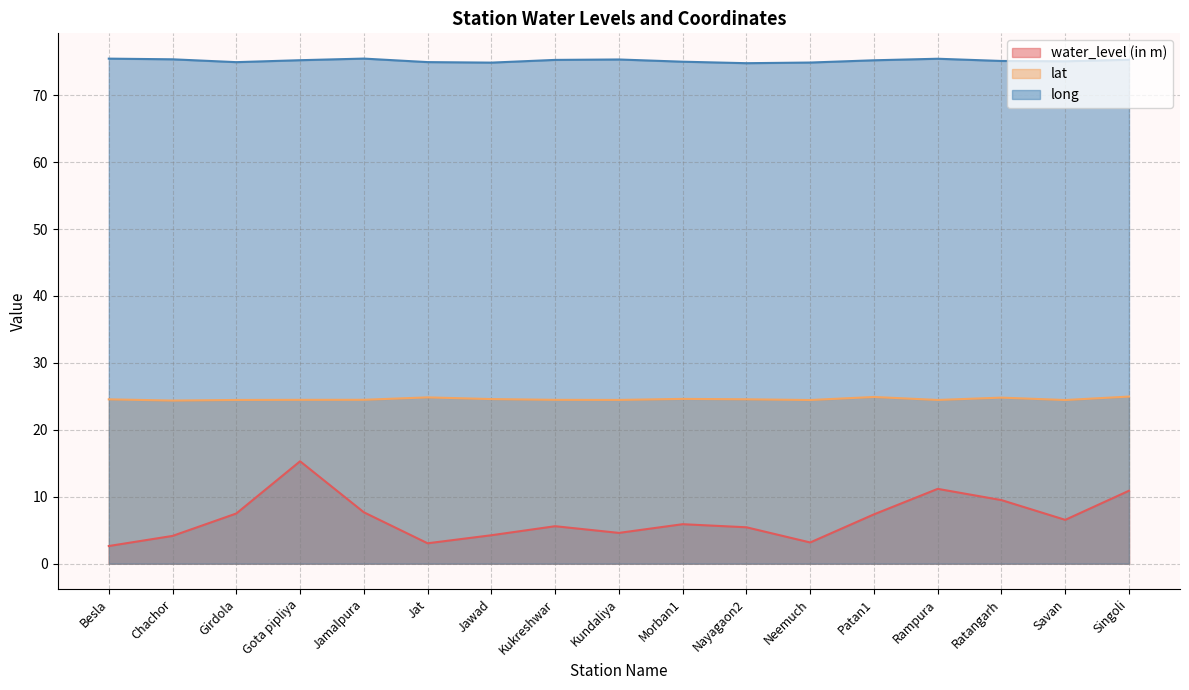

The value of long at Besla is 126.1. True or false?

False